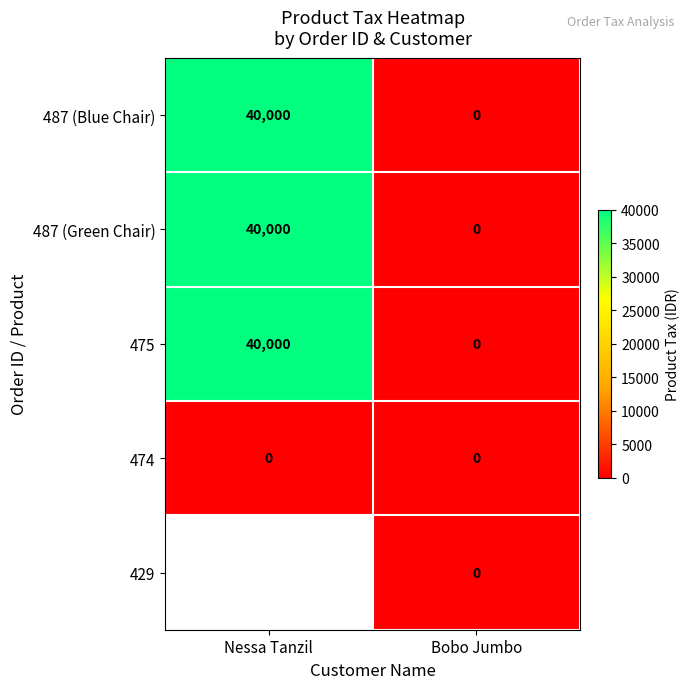

How many distinct data groups are displayed?

5